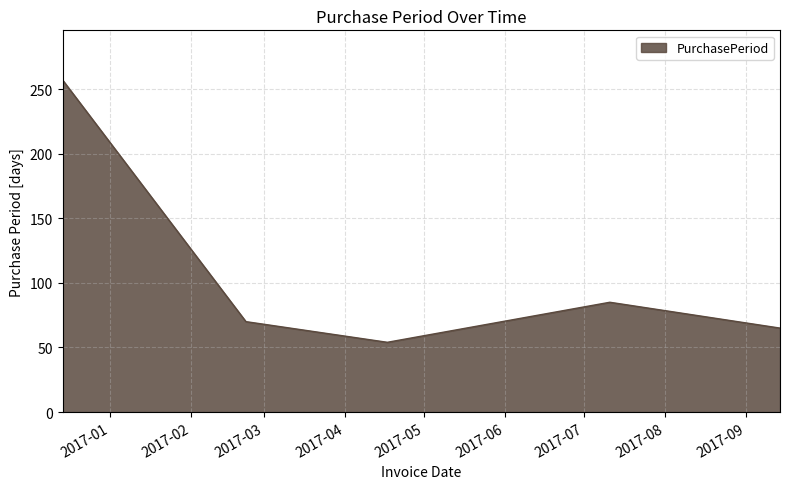

How many interior local valleys (lower than both neighbors) does the data have?

1